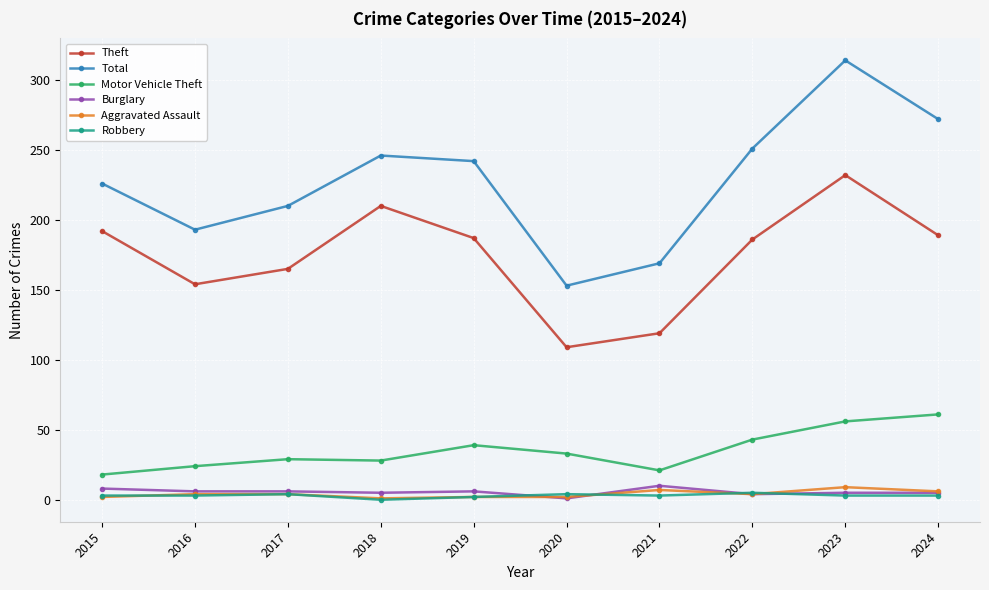

How many distinct data groups are displayed?

6